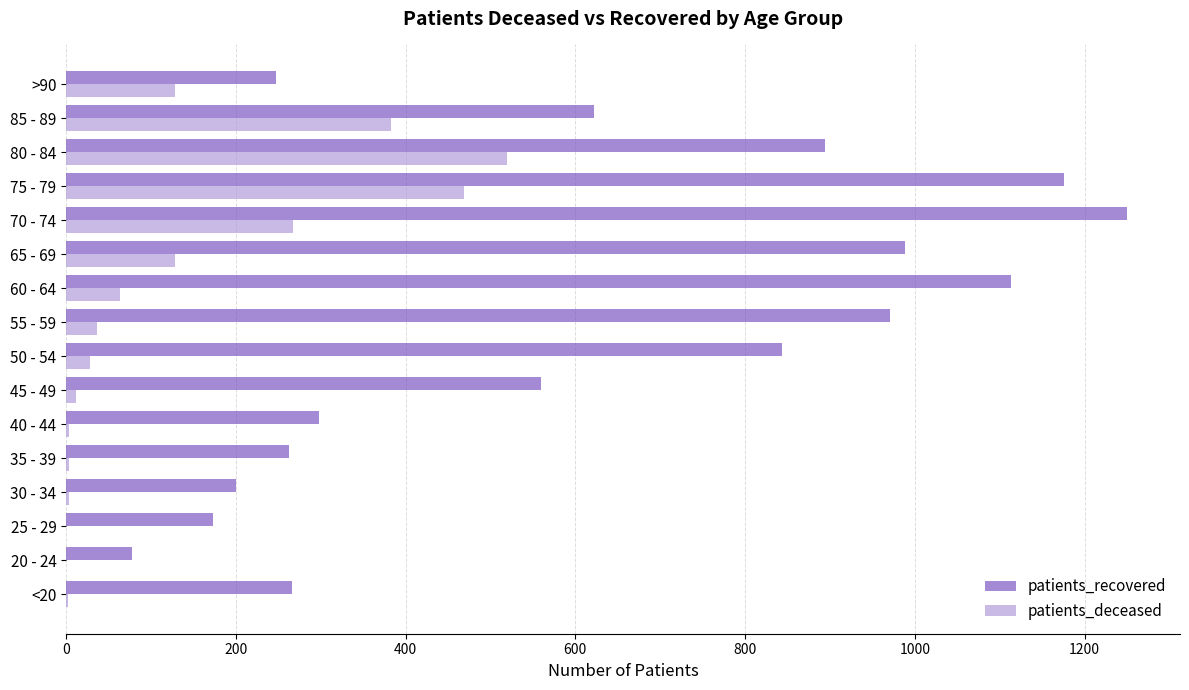

The patients_deceased series shows 765 at 80 - 84. True or false?

False